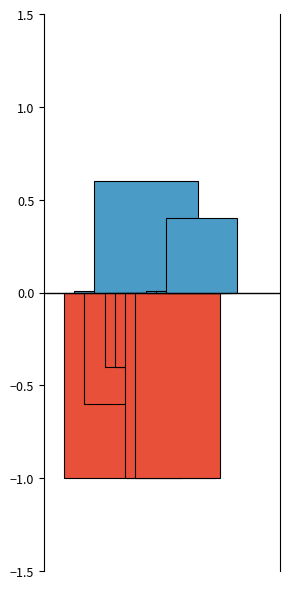

How many values are above zero?

5